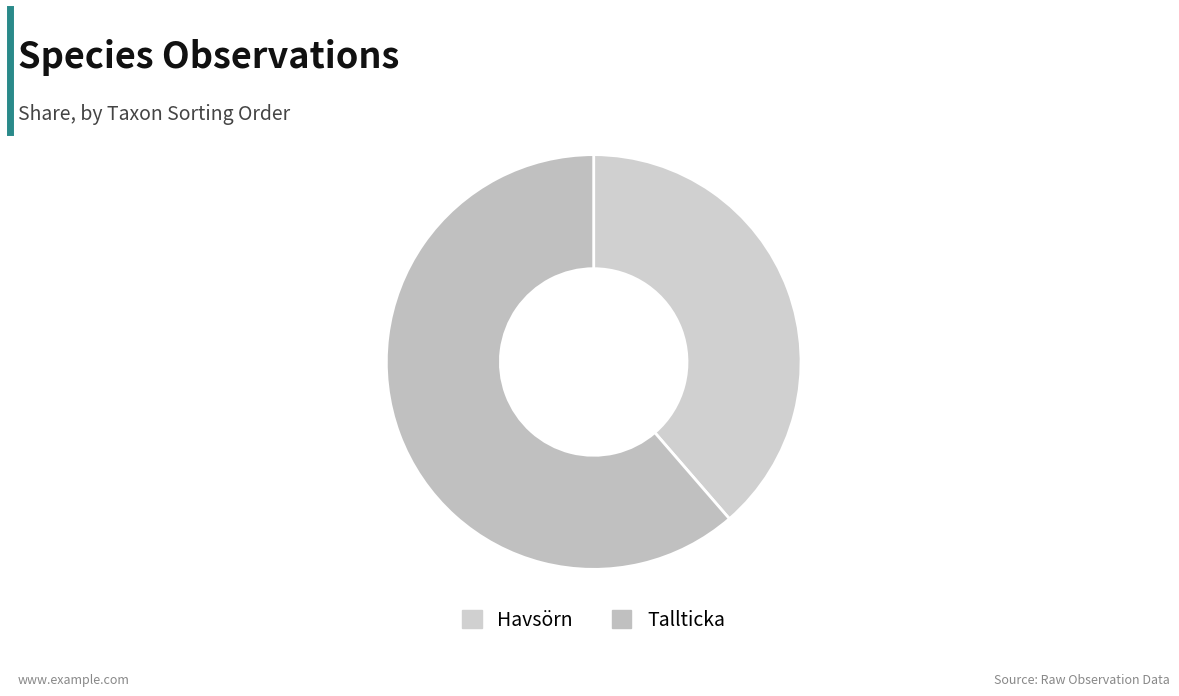

Does any single category account for the majority?

Yes